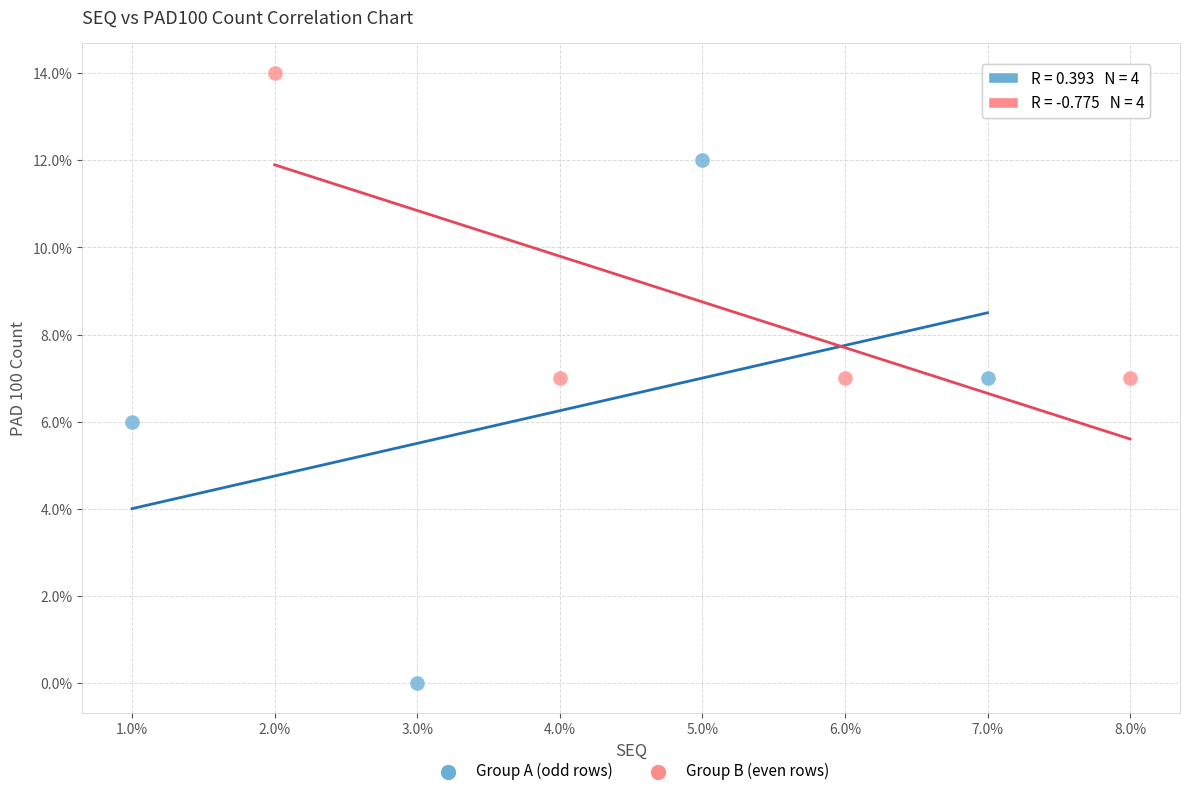

Which series has the largest Y range (max minus min)?

Group A (odd rows)